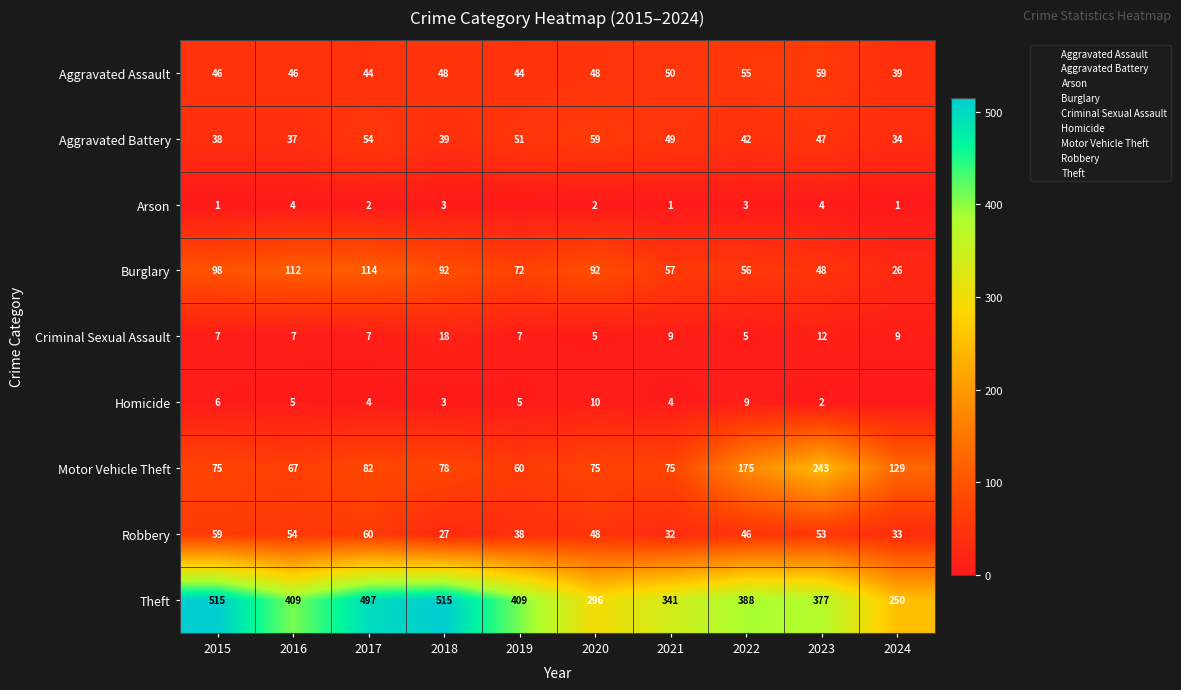

Which series has the largest range (max minus min)?

Theft